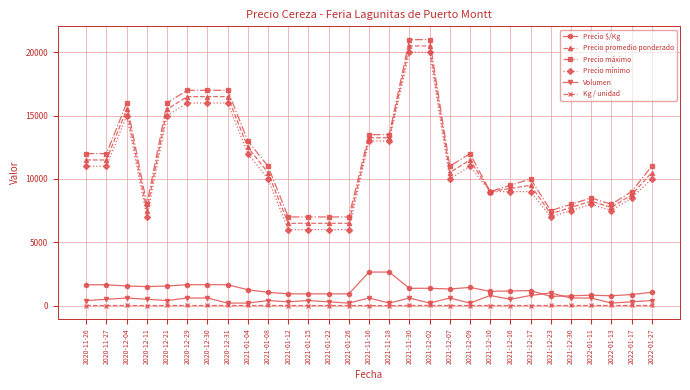

What is the smallest value displayed?

5